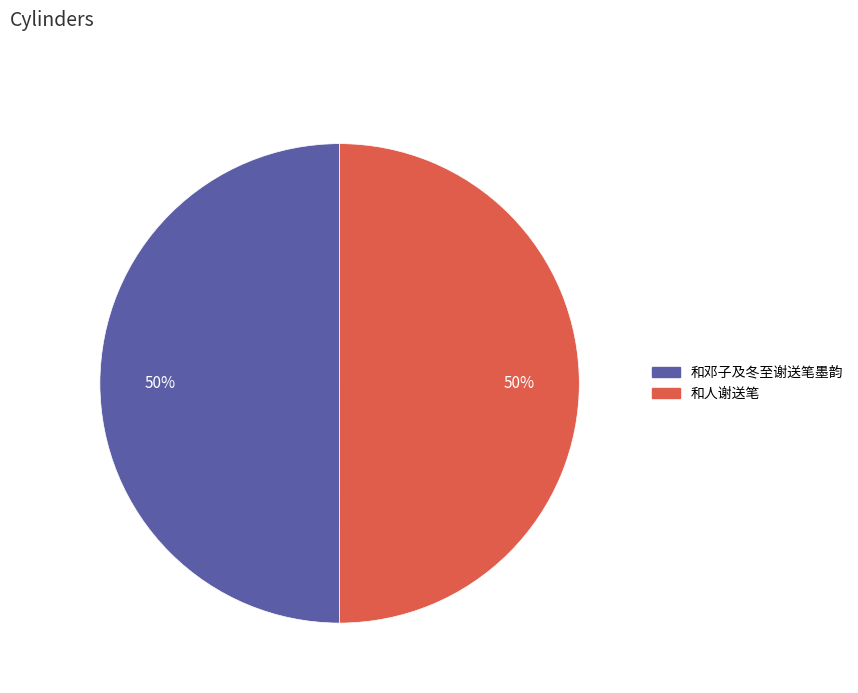

To the nearest percent, what percentage of the pie is 和邓子及冬至谢送笔墨韵?

50%